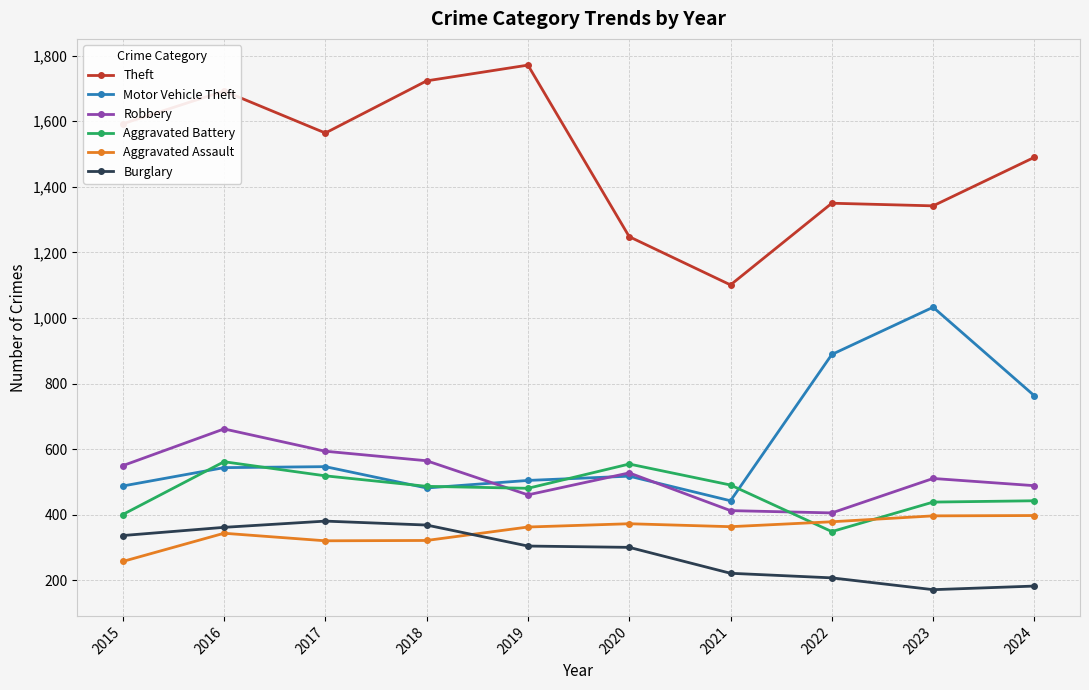

How many series are shown in this chart?

6